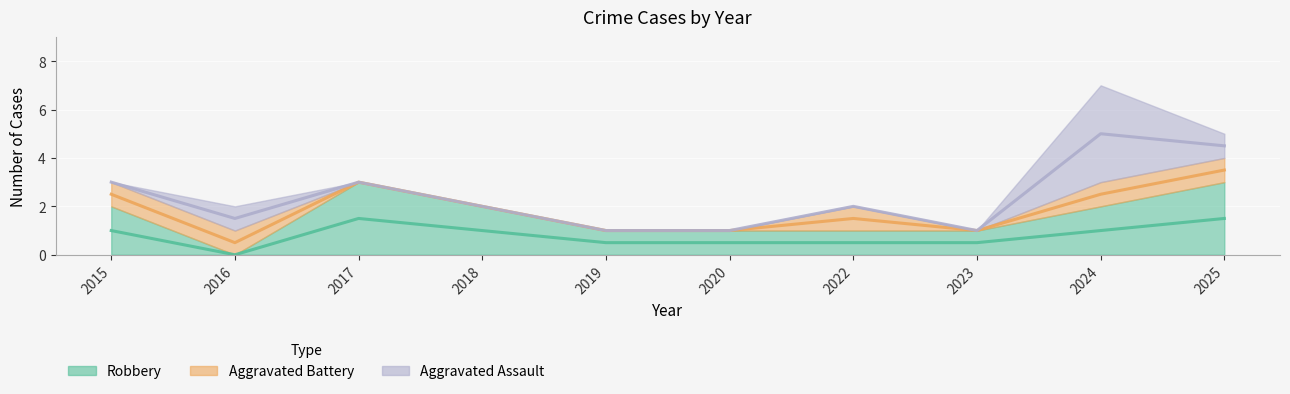

At which category does Robbery reach its first local peak?

2017